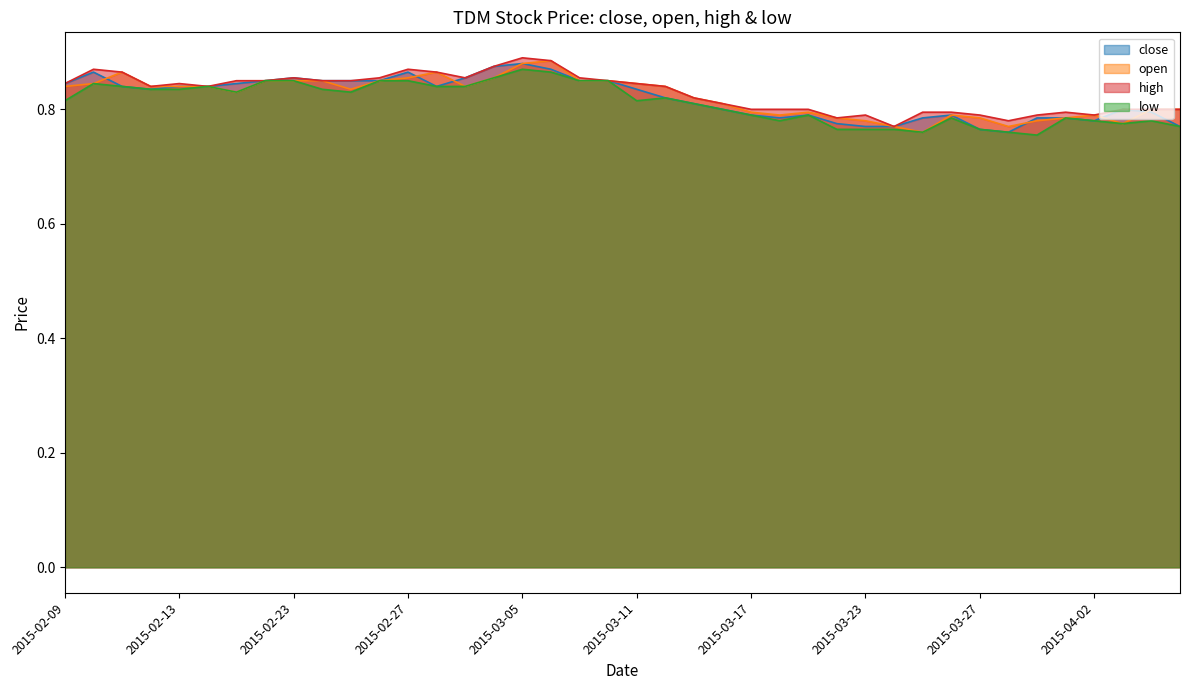

Which series has the largest range (max minus min)?

open